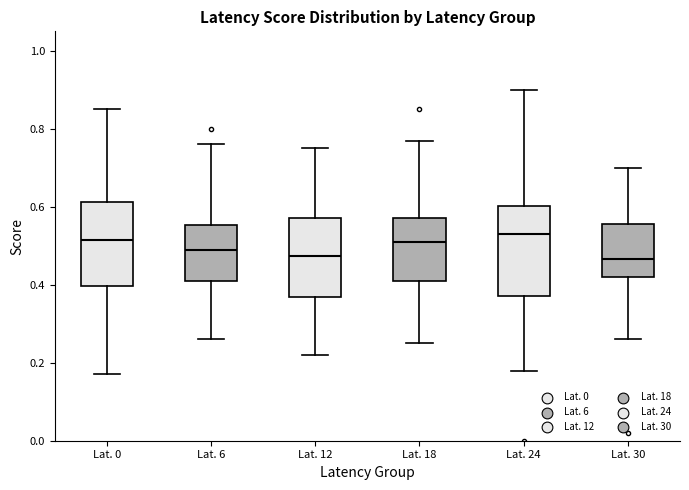

Reading left to right, read every box against the y-axis: the position of its median line, the range the box covers, and the ends of its whiskers. The values are not printed on the chart, so give them approximately, as read against the axis.

Lat. 0: median 0.52, box 0.40 to 0.62, whiskers 0.18 to 0.86
Lat. 6: median 0.50, box 0.42 to 0.56, whiskers 0.26 to 0.76
Lat. 12: median 0.48, box 0.36 to 0.58, whiskers 0.22 to 0.76
Lat. 18: median 0.52, box 0.42 to 0.58, whiskers 0.26 to 0.78
Lat. 24: median 0.54, box 0.38 to 0.60, whiskers 0.18 to 0.90
Lat. 30: median 0.46, box 0.42 to 0.56, whiskers 0.26 to 0.70